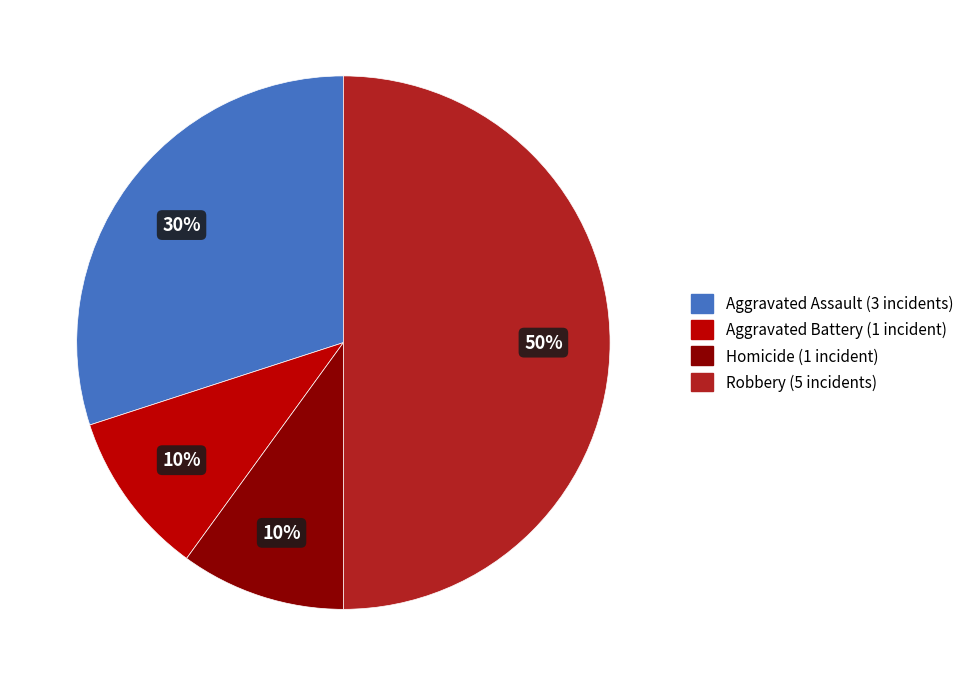

To the nearest percent, what is the average slice percentage?

25%